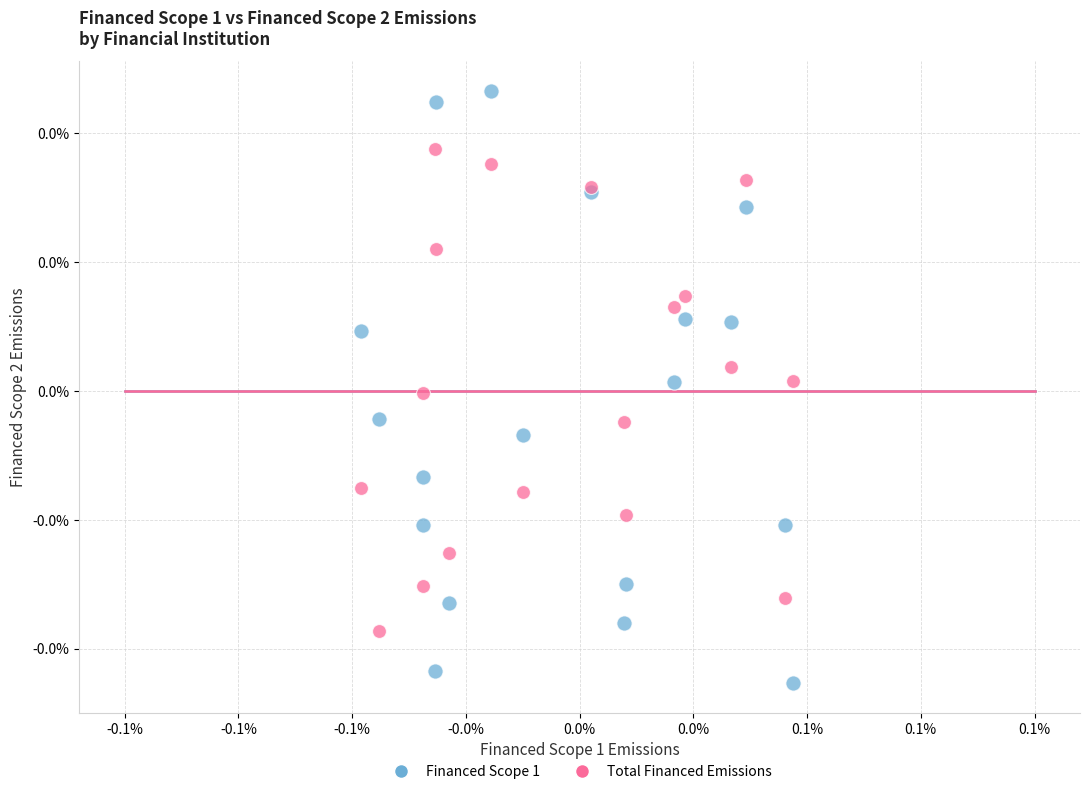

What are all the series names shown in the legend?

Financed Scope 1, Total Financed Emissions